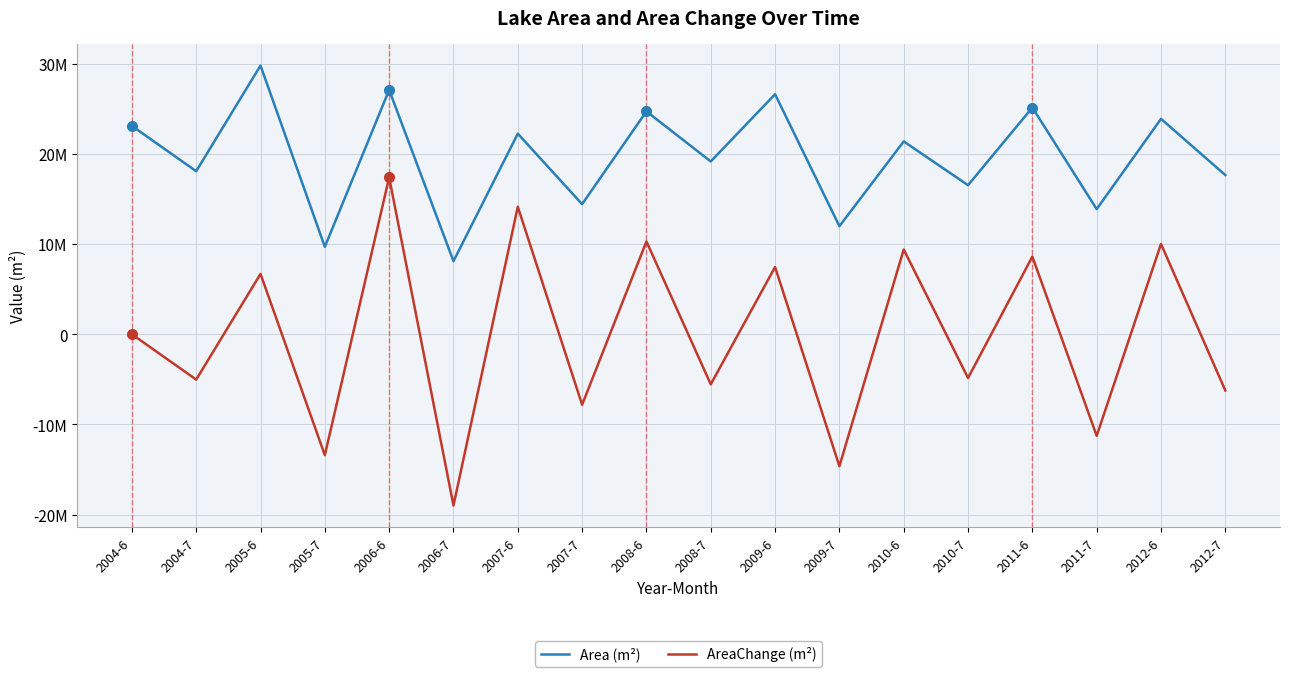

Reading right to left, list all the values displayed in this chart.

Area (m²): 2012-7=17654200	2012-6=23891100	2011-7=13876500	2011-6=25142400	2010-7=16533000	2010-6=21384900	2009-7=11985300	2009-6=26619600	2008-7=19163700	2008-6=24716700	2007-7=14425200	2007-6=22245300	2006-7=8104500	2006-6=27097200	2005-7=9695700	2005-6=29799900	2004-7=18079200	2004-6=23109300
AreaChange (m²): 2012-7=-6236900	2012-6=10014600	2011-7=-11265900	2011-6=8609400	2010-7=-4851900	2010-6=9399600	2009-7=-14634300	2009-6=7455900	2008-7=-5553000	2008-6=10291500	2007-7=-7820100	2007-6=14140800	2006-7=-18992700	2006-6=17401500	2005-7=-13413600	2005-6=6690600	2004-7=-5030100	2004-6=0